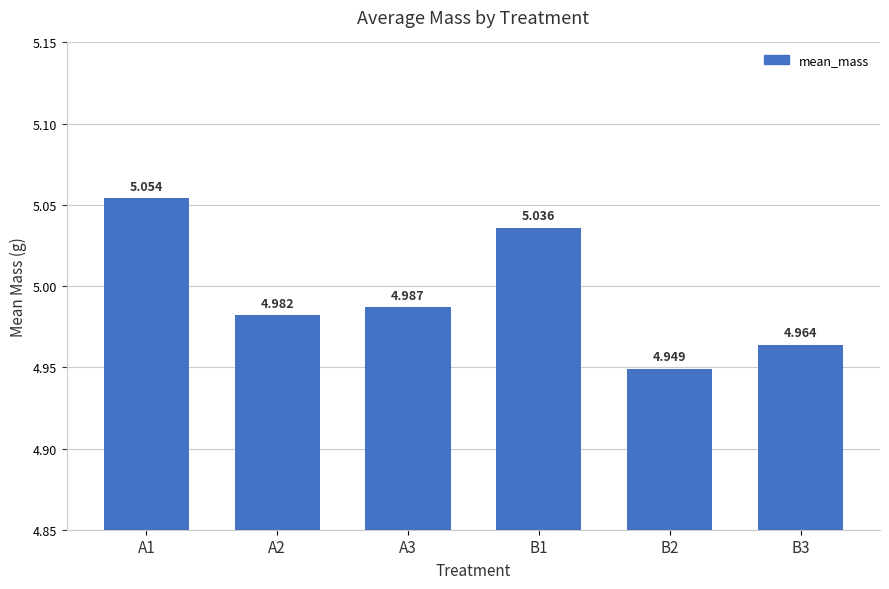

How many bars are there in total?

6